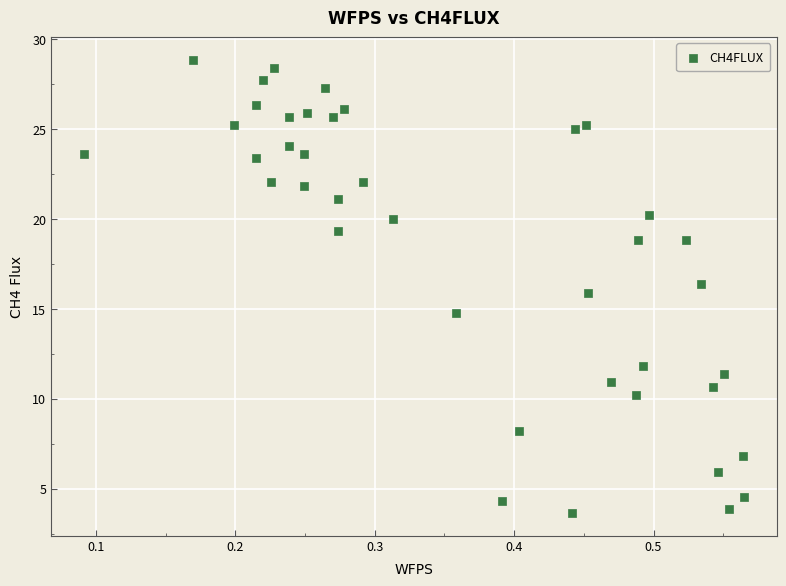

What is the range of Y values (max minus min)?

25.2